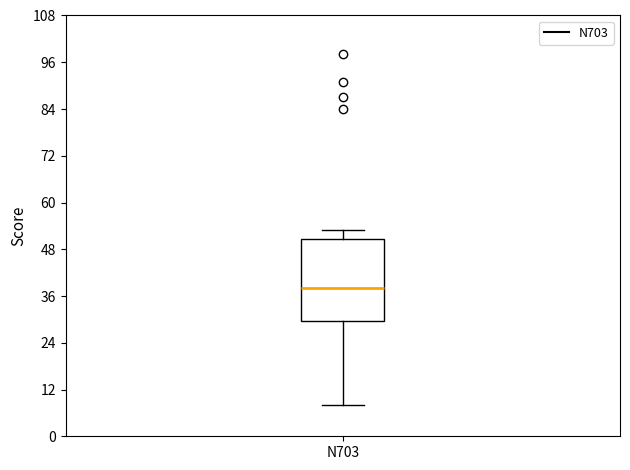

Read this box plot against the y-axis: the position of the median line, the range covered by the box, and the ends of both whiskers. The values are not printed on the chart, so give them approximately, as read against the axis.

median 38, box 30 to 50, whiskers 8 to 54